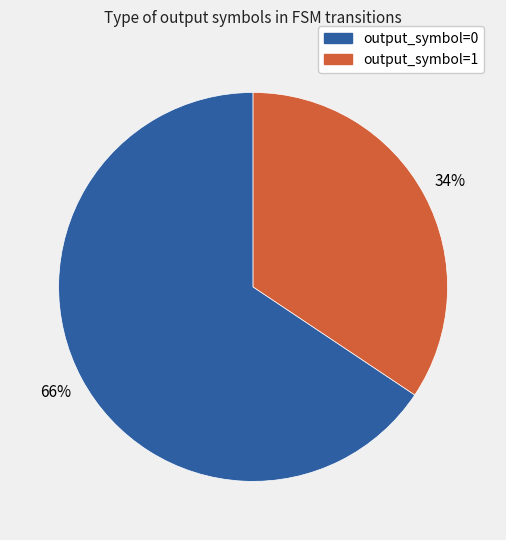

Count the number of slices in the pie.

2